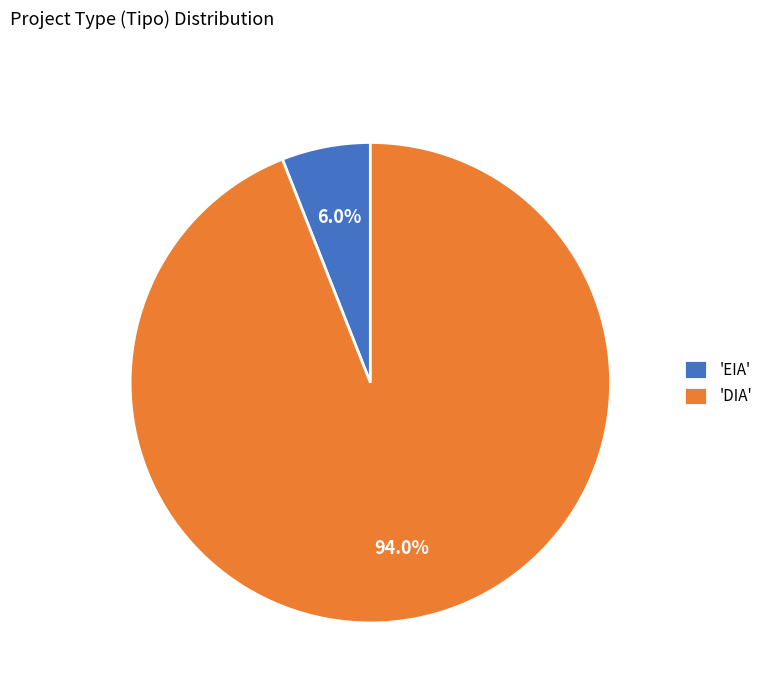

To the nearest percent, what is the difference between the largest and smallest slice percentages?

88%